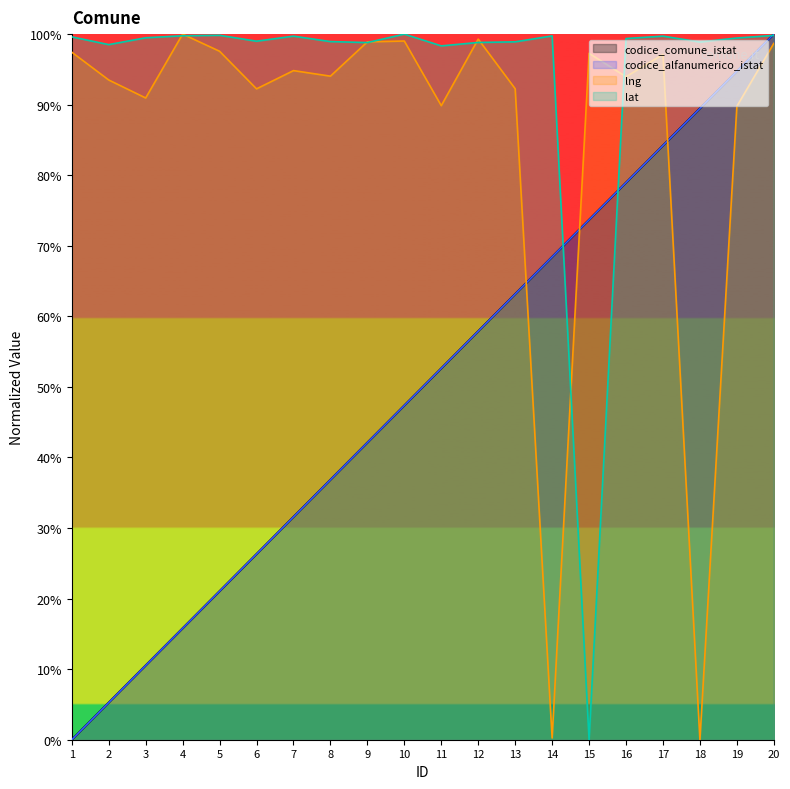

At which category is the sum across all series the highest?

20